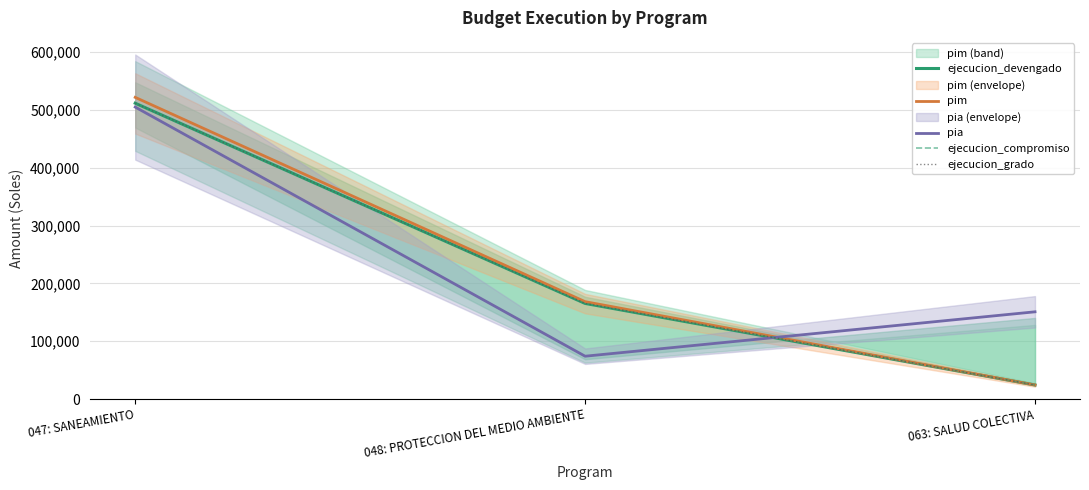

What is the difference between the ejecucion_compromiso values at 047: SANEAMIENTO and 048: PROTECCION DEL MEDIO AMBIENTE?

346063